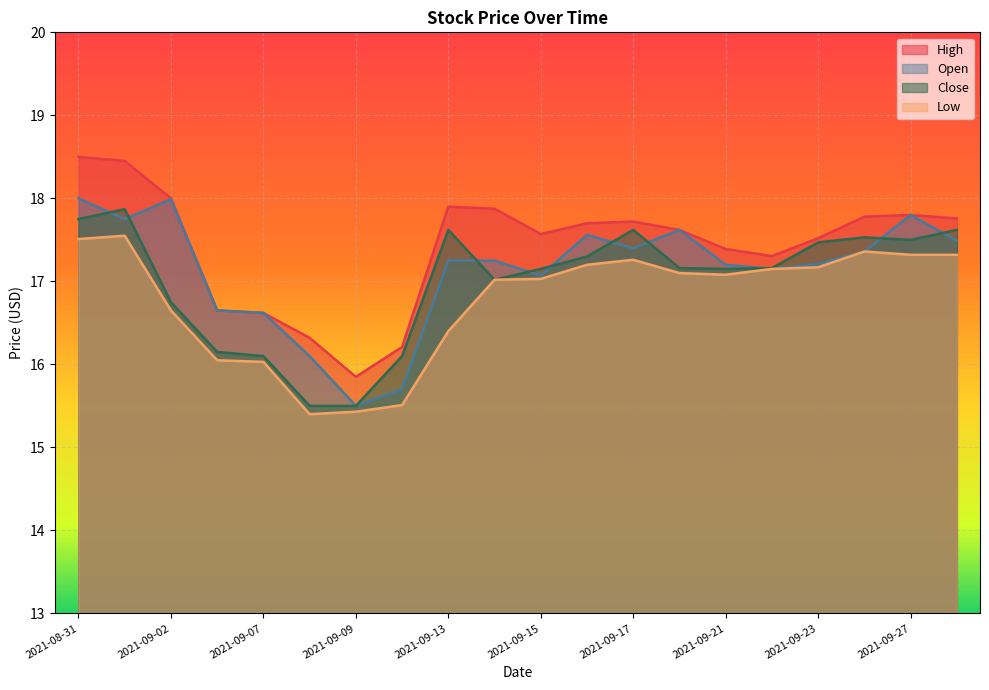

At how many categories does at least one series exceed 16?

19